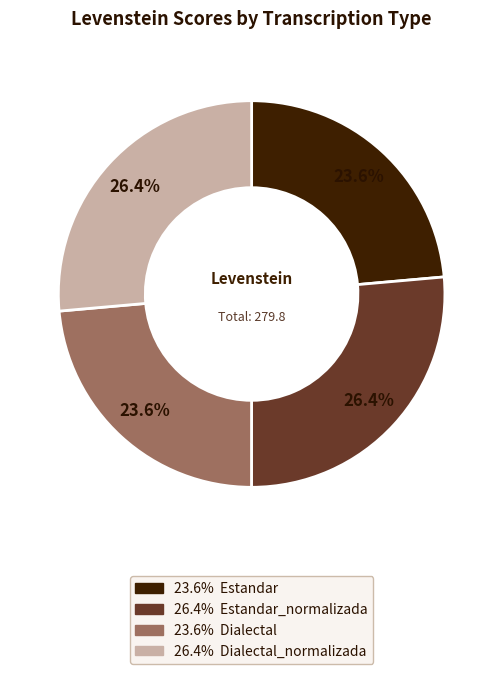

Is there any slice that represents more than half of the pie?

No